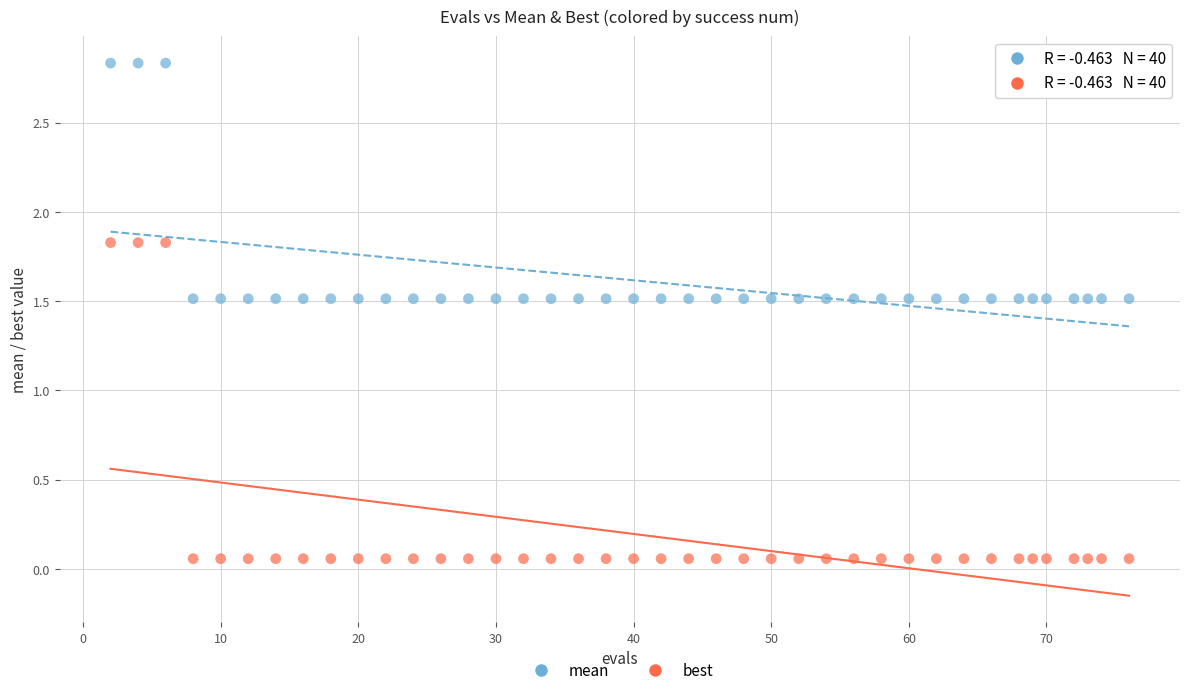

Which series reaches the minimum Y coordinate?

best